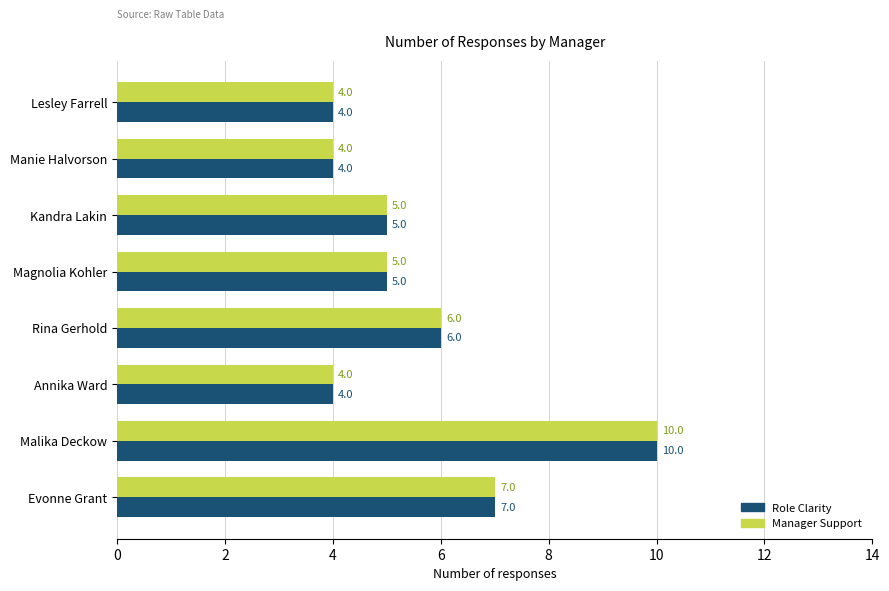

What is the difference between the maximum and minimum values in the Role Clarity series?

6